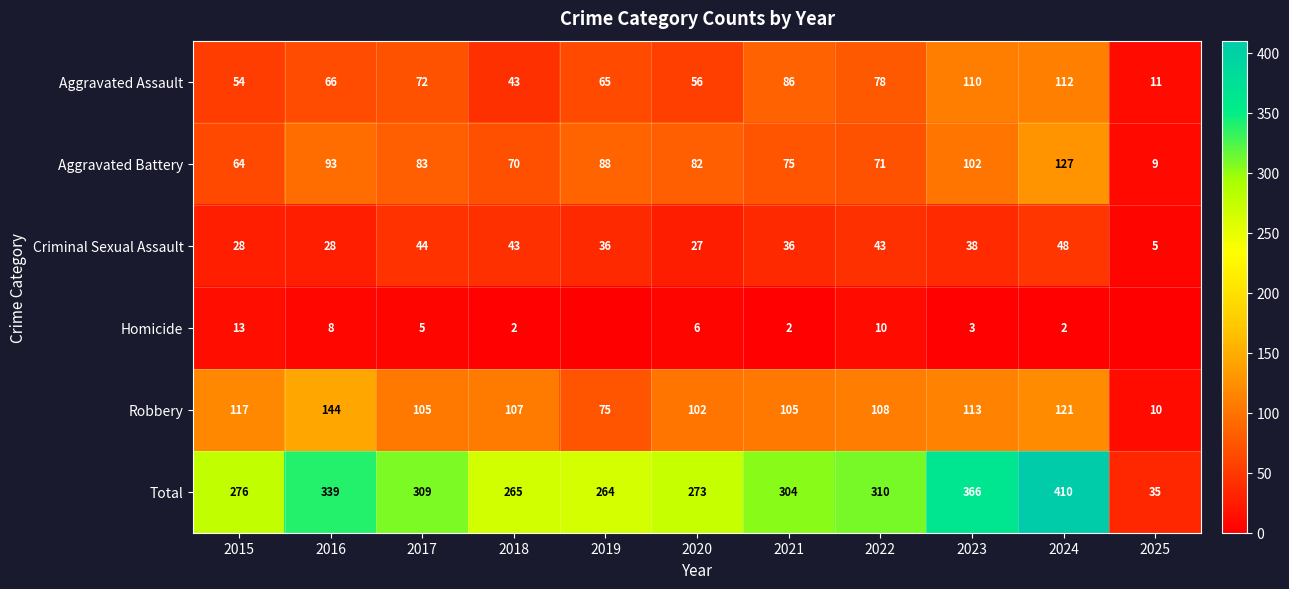

What is the sum of all Criminal Sexual Assault values?

376